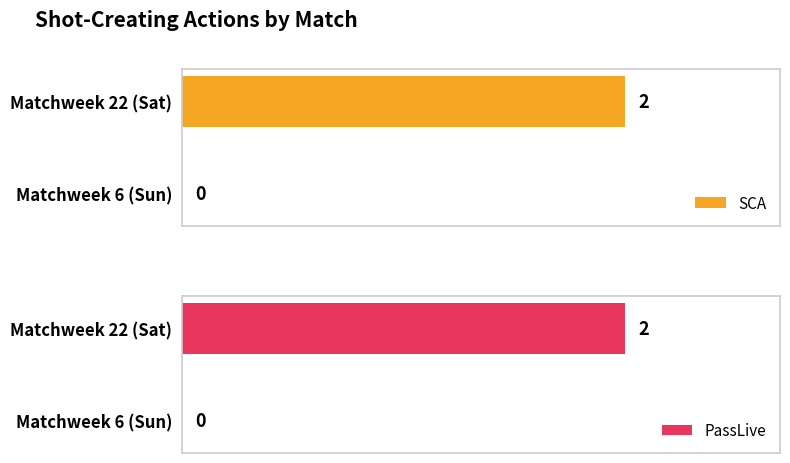

How many bars are there in each group?

2